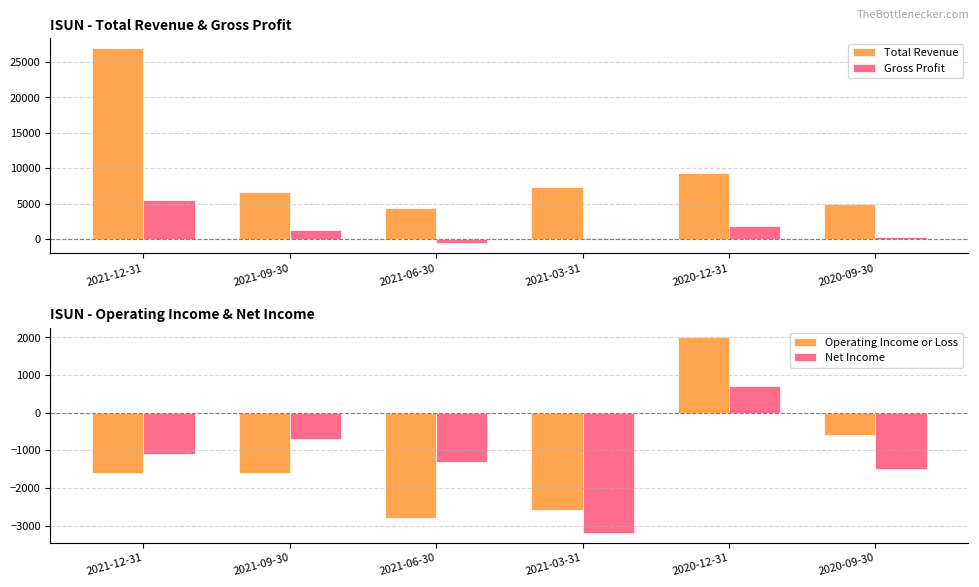

Which label corresponds to the largest value in the chart?

2021-12-31